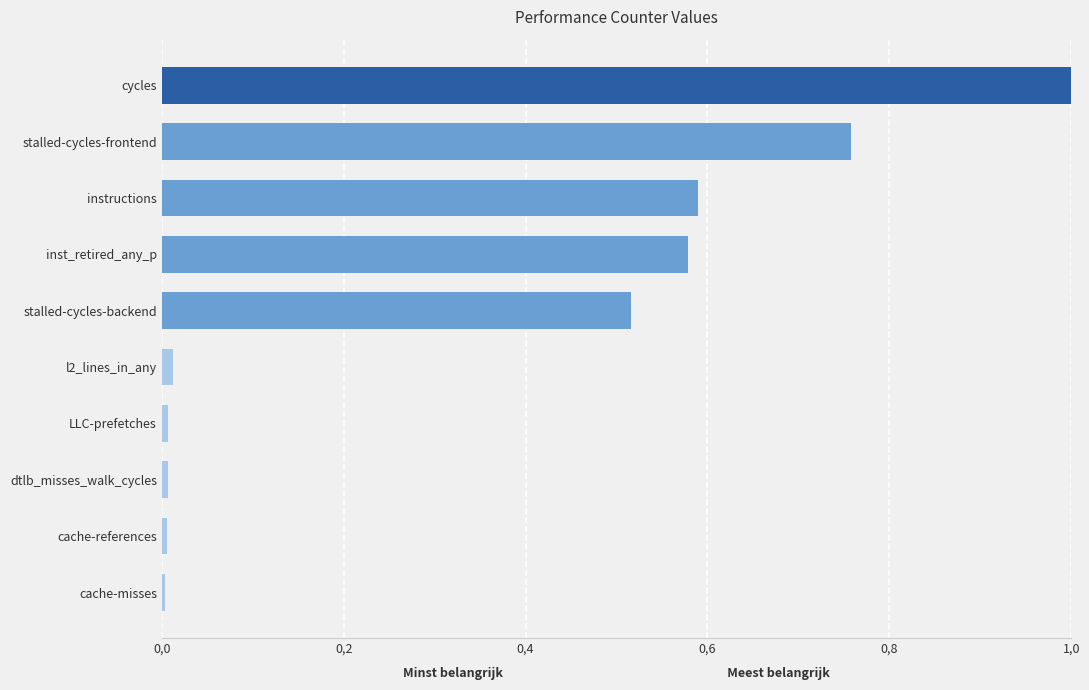

Where is the data nearest to the value 0?

cache-misses